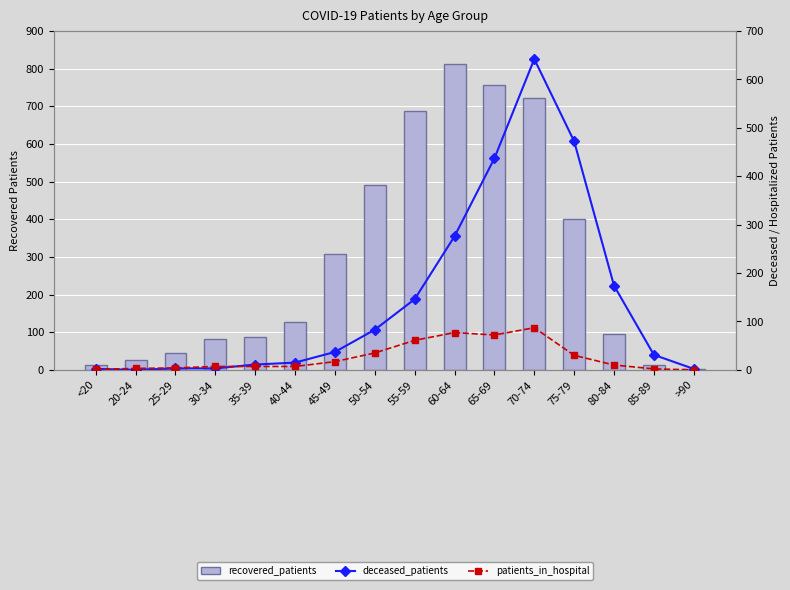

What is the spread (max minus min) of values at 60-64?

736